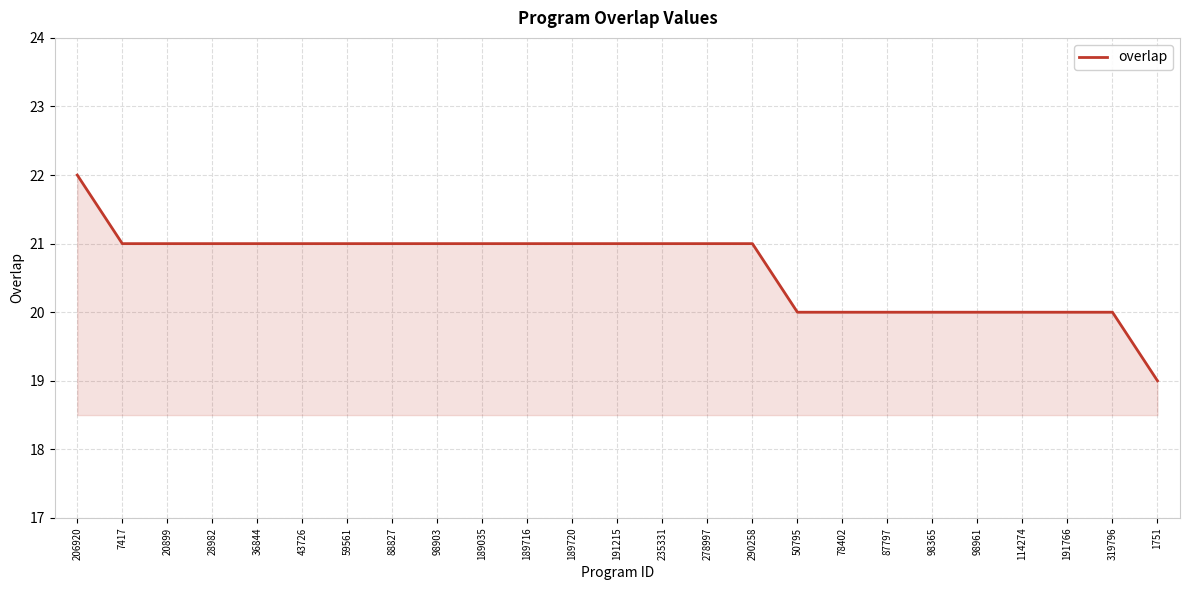

The value at 189035 is 13. True or false?

False